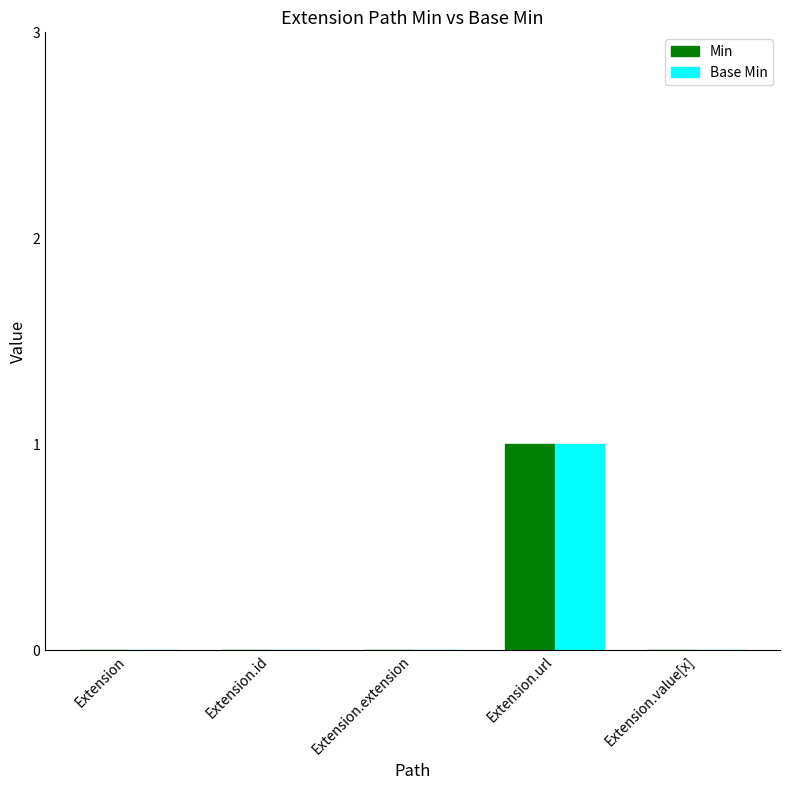

Which category has the highest value across all series?

Extension.url